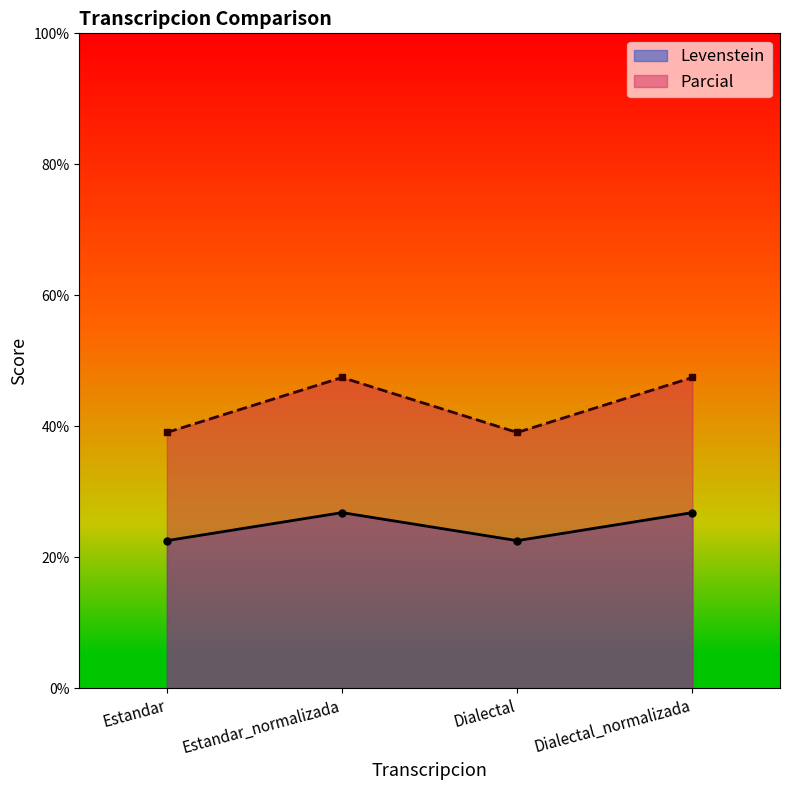

Reading left to right, list all the values displayed in this chart.

Levenstein: 22.5	26.8	22.5	26.8
Parcial: 39.1	47.5	39.1	47.5